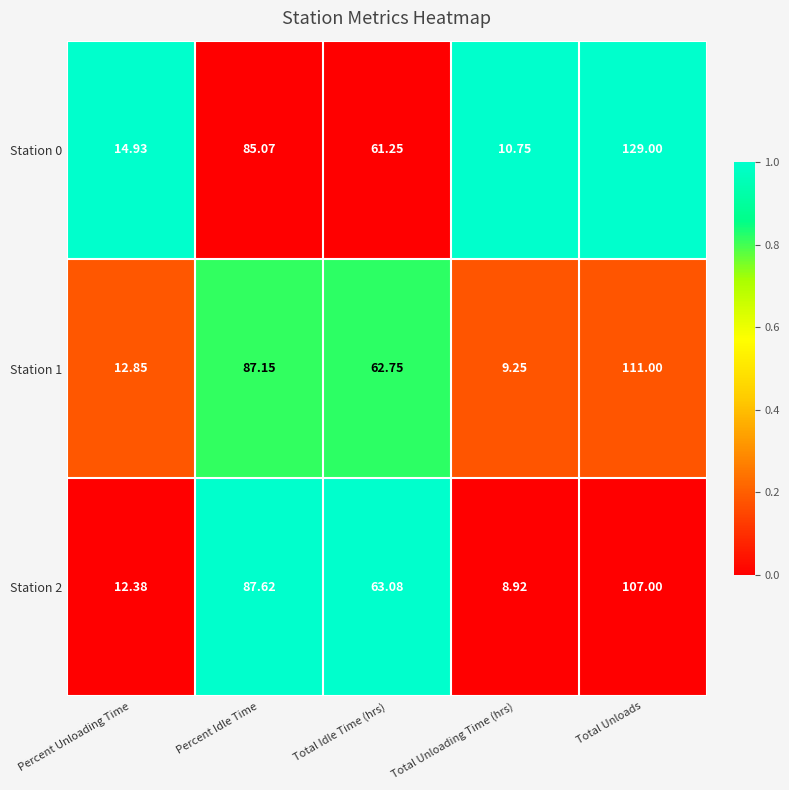

Which category has the lowest value in the Station 0 series?

Total Unloading Time (hrs)